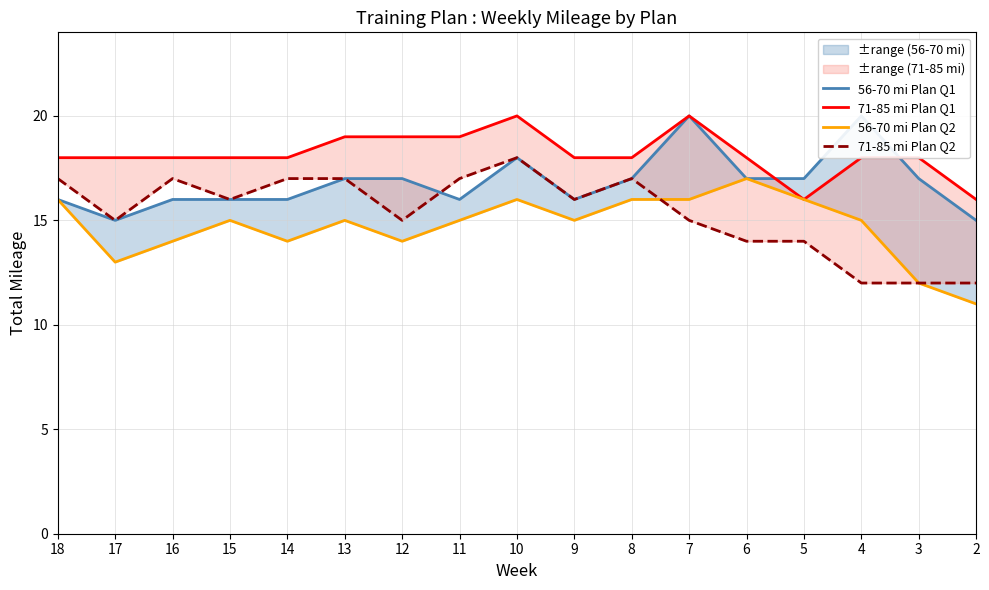

List the series in order of their peak value, highest first.

56-70 mi Plan Q1, 71-85 mi Plan Q1, 71-85 mi Plan Q2, 56-70 mi Plan Q2